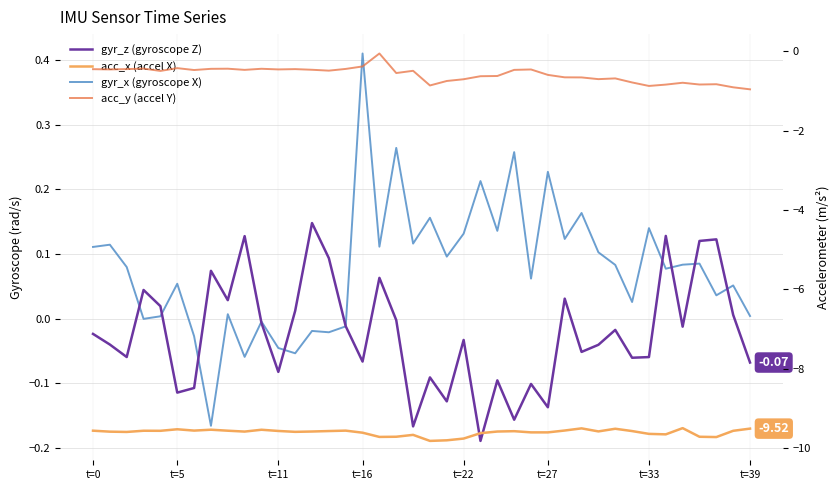

Is the value of gyr_x (gyroscope X) at 22 greater than the value of gyr_z (gyroscope Z) at 13?

No